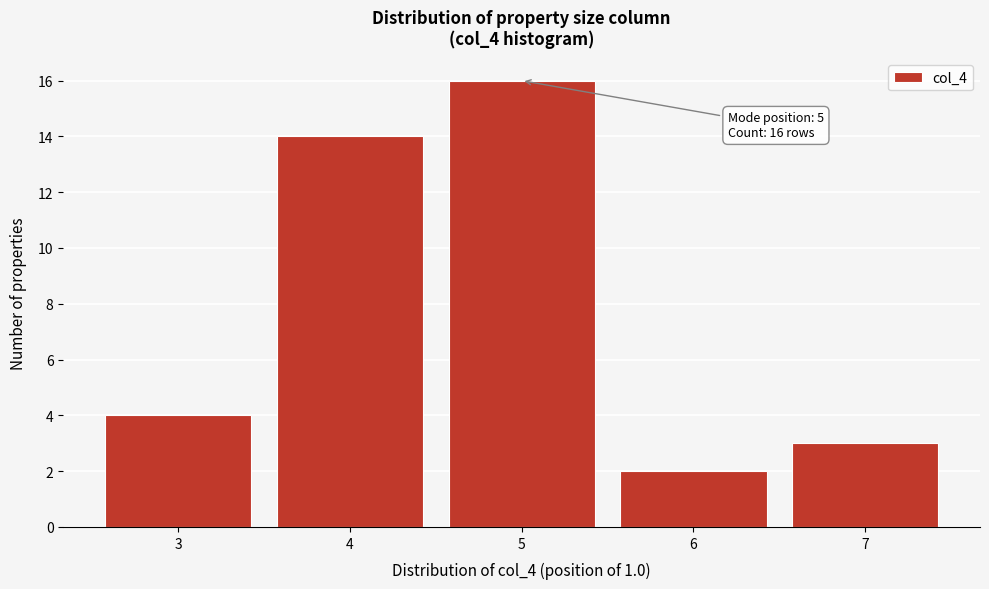

Reading right to left, extract all data points from this chart.

7=3	6=2	5=16	4=14	3=4